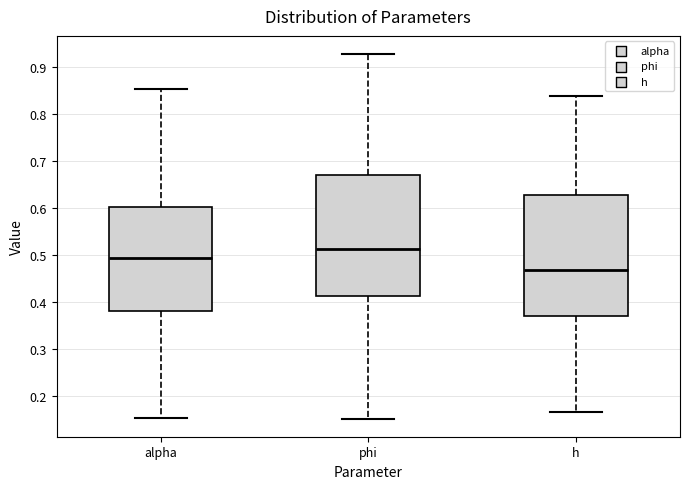

Which box's median line is the highest?

phi